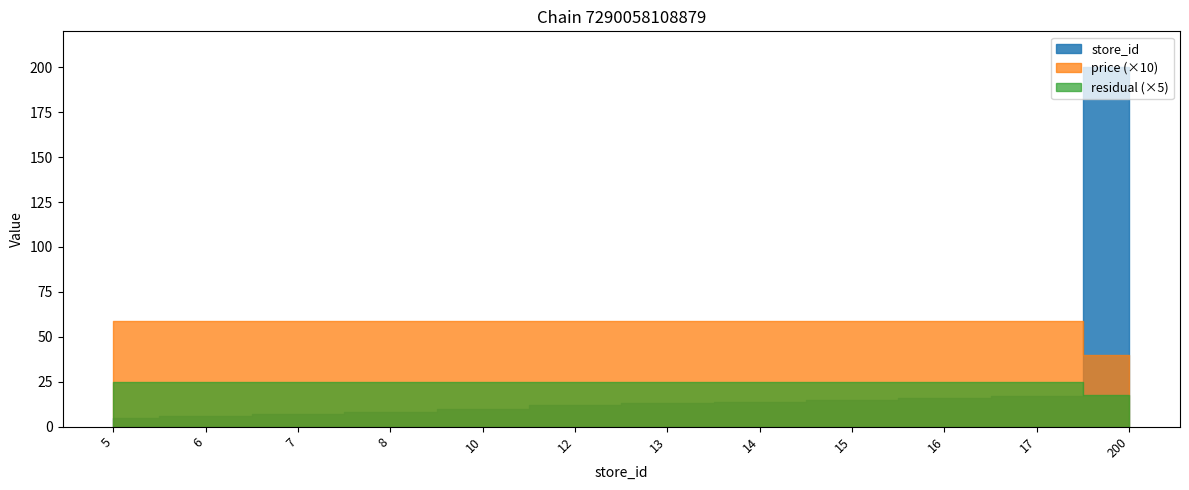

True or false: residual has a value of 7.2 at 12.

False